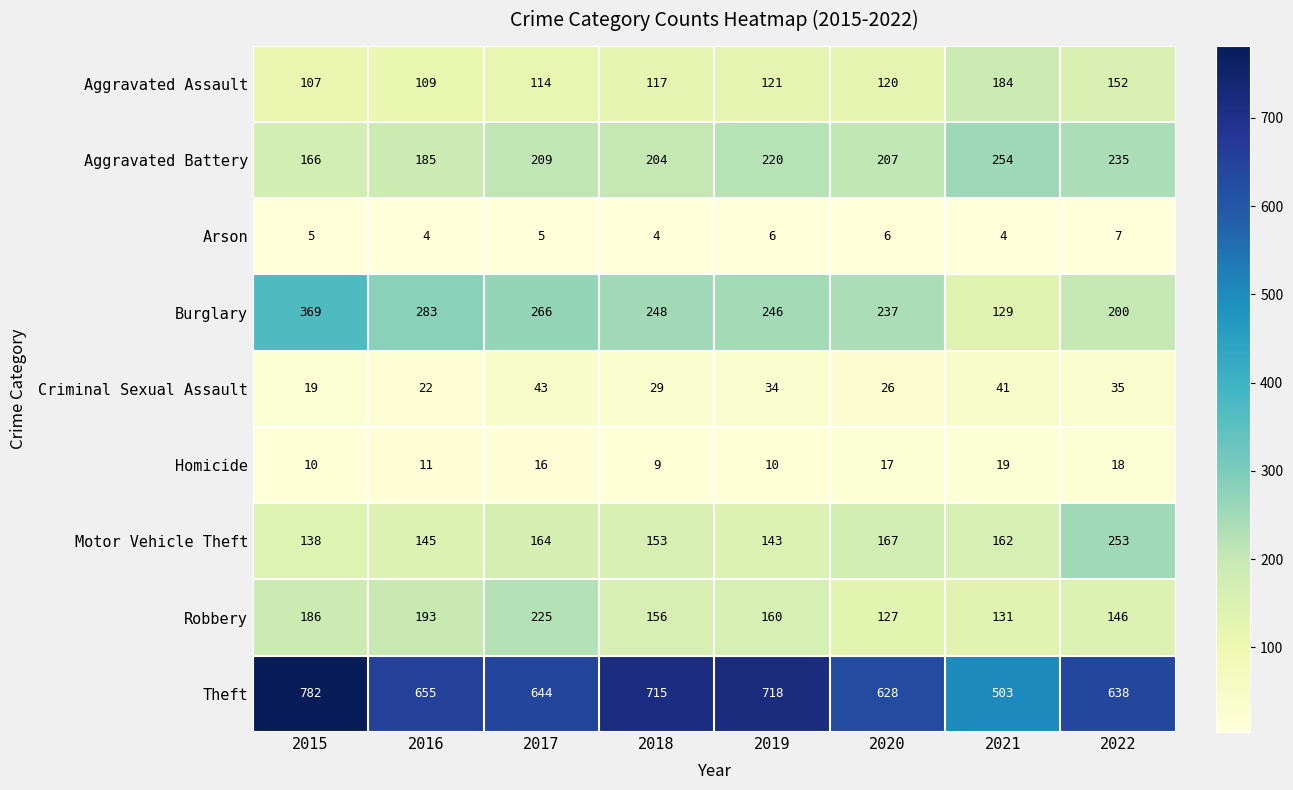

Which category has the highest value across all series?

2015